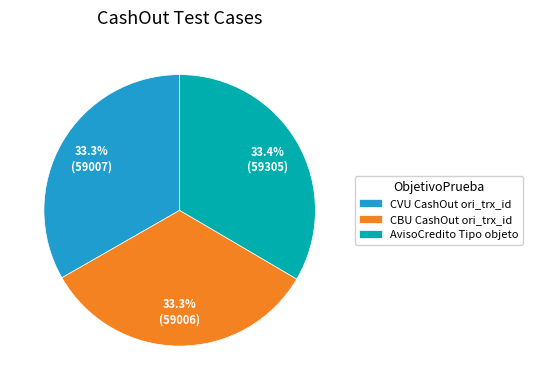

Does any single category account for the majority?

No